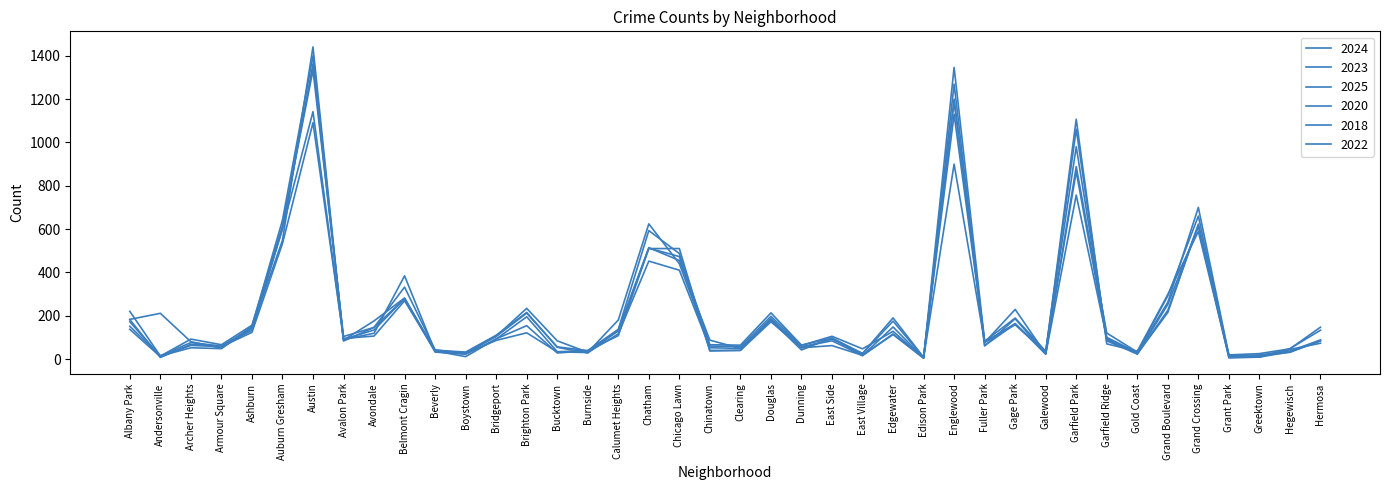

How many lines are shown in the chart?

6